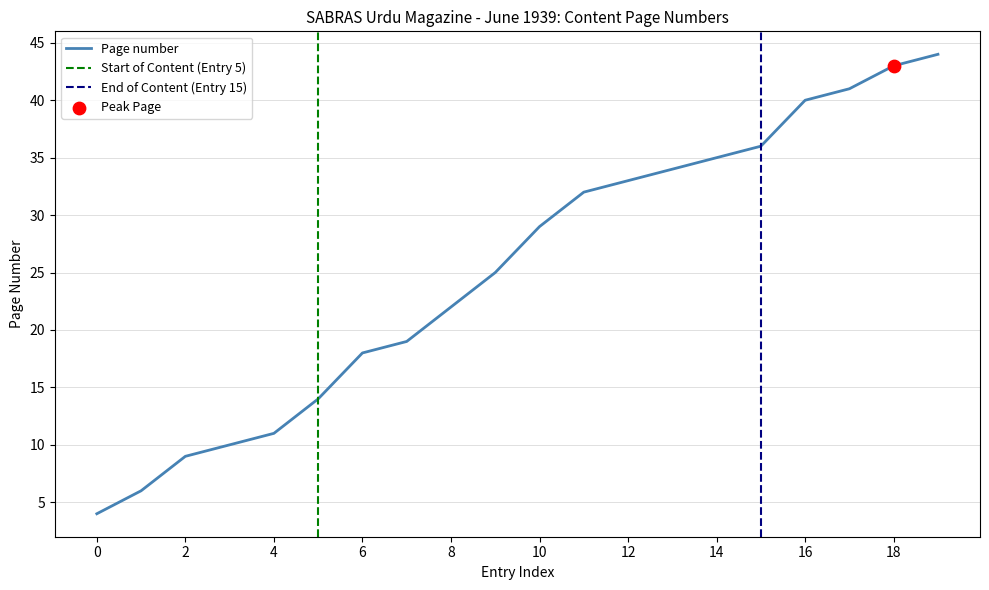

The value of Page number at 12 is 19. True or false?

False